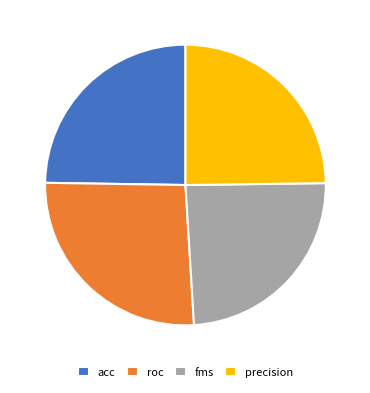

Do precision and acc together represent more than half of the pie?

No